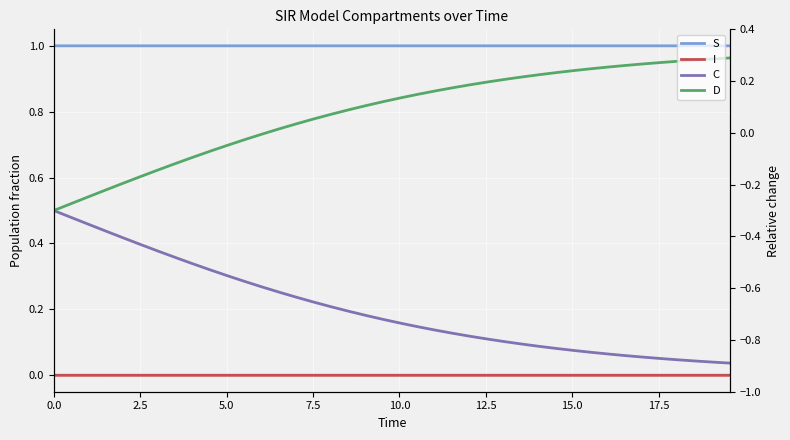

True or false: I and C cross at least once.

False